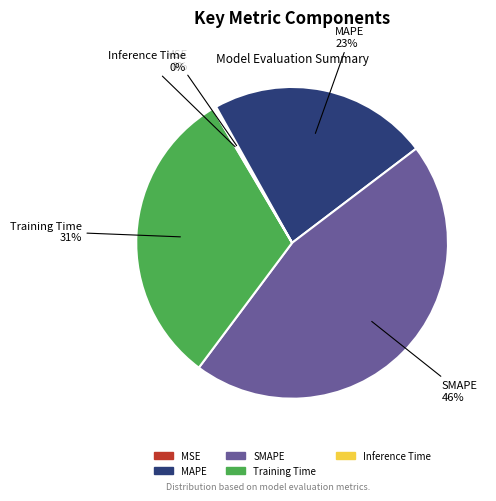

Do SMAPE and MAPE together represent more than half of the pie?

Yes